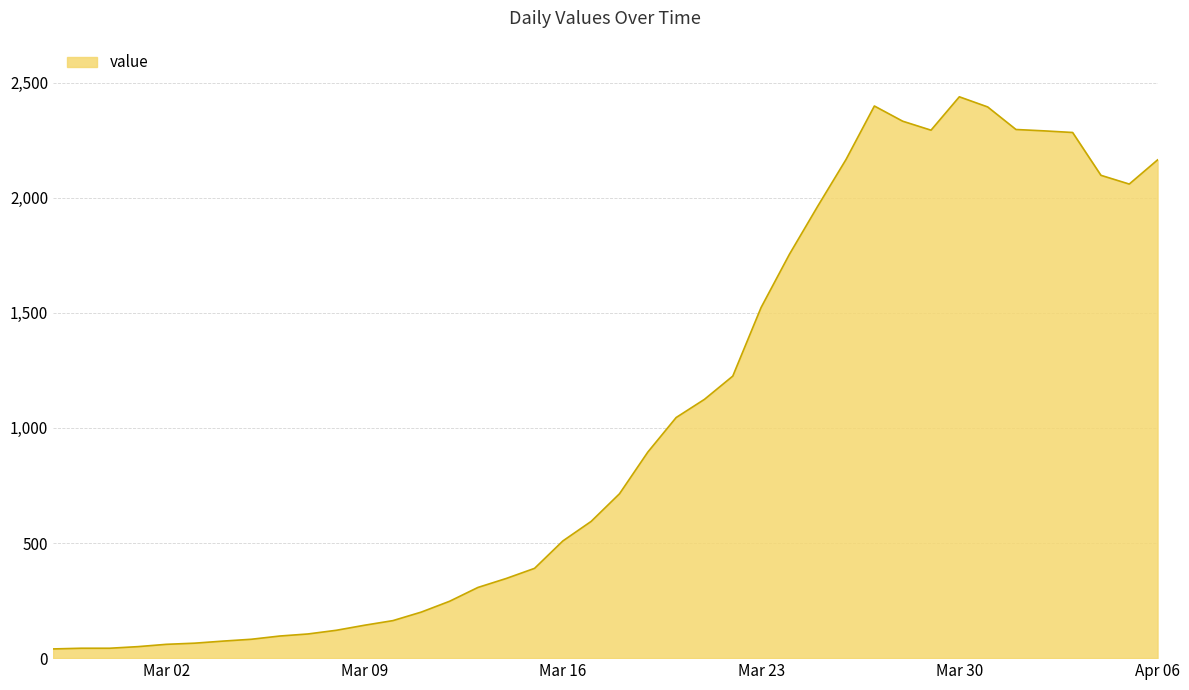

What is the greatest value displayed?

2438